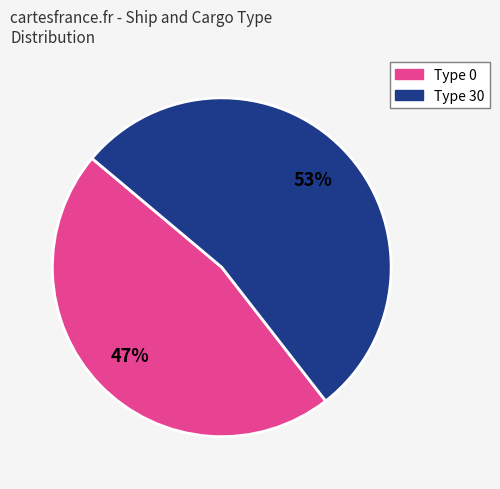

Count the number of slices in the pie.

2